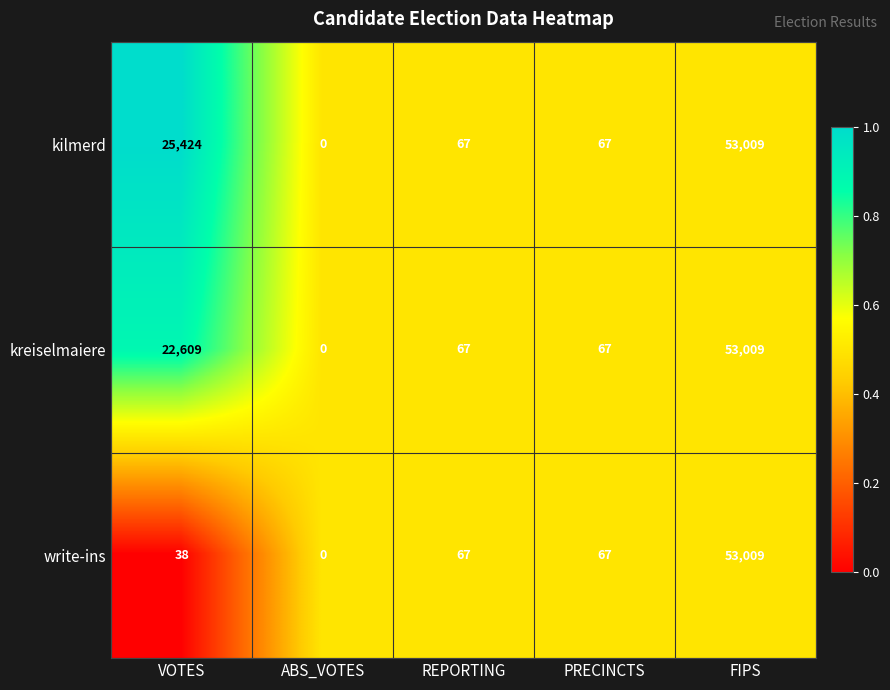

What is the maximum value shown in the chart?

53009